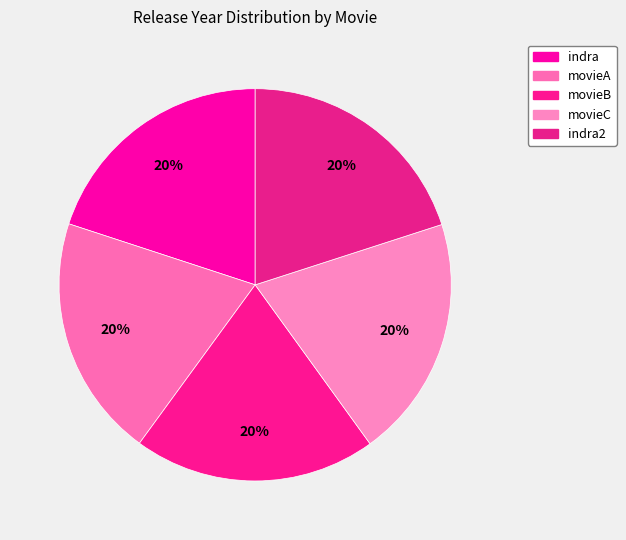

Between indra and indra2, which is larger?

indra2